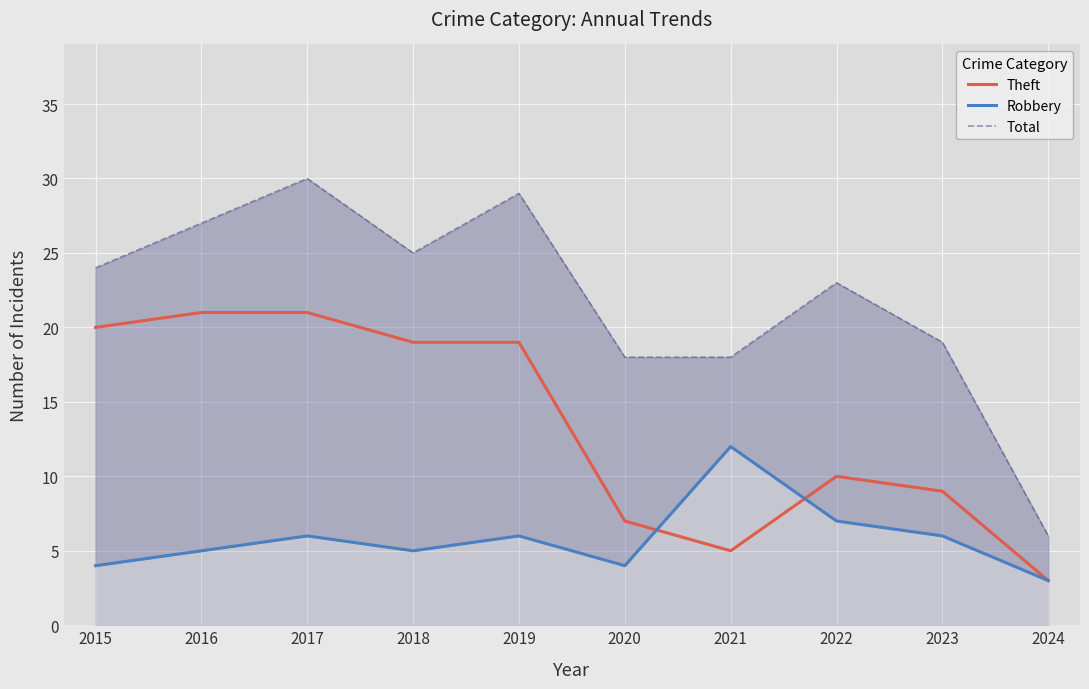

Rank the series by their maximum value, from highest to lowest.

Total, Theft, Robbery